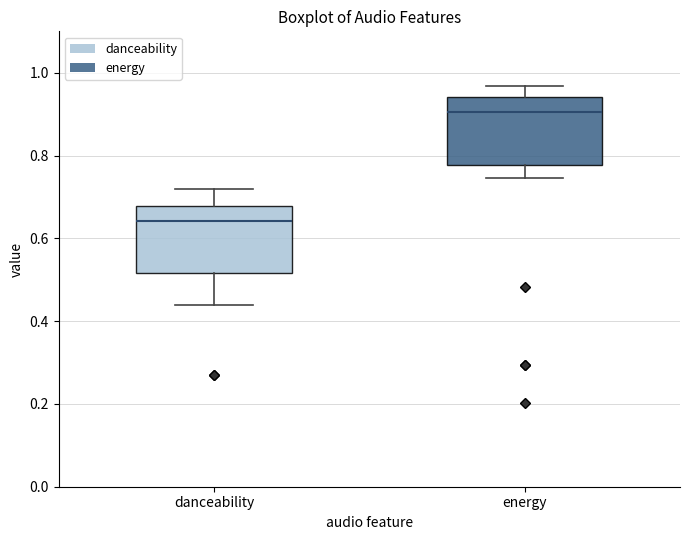

Reading left to right, transcribe this box plot: for each box, give where its median line is, the range the box spans, and where its two whiskers end, as read against the y-axis. The values are not printed on the chart, so give them approximately, as read against the axis.

danceability: median 0.64, box 0.52 to 0.68, whiskers 0.44 to 0.72
energy: median 0.90, box 0.78 to 0.94, whiskers 0.74 to 0.96